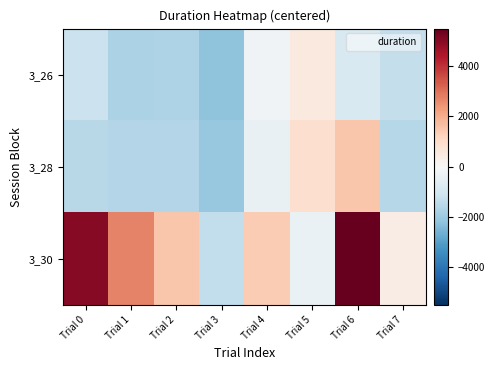

Rank the series at Trial 5 from highest to lowest value.

3_28, 3_26, 3_30